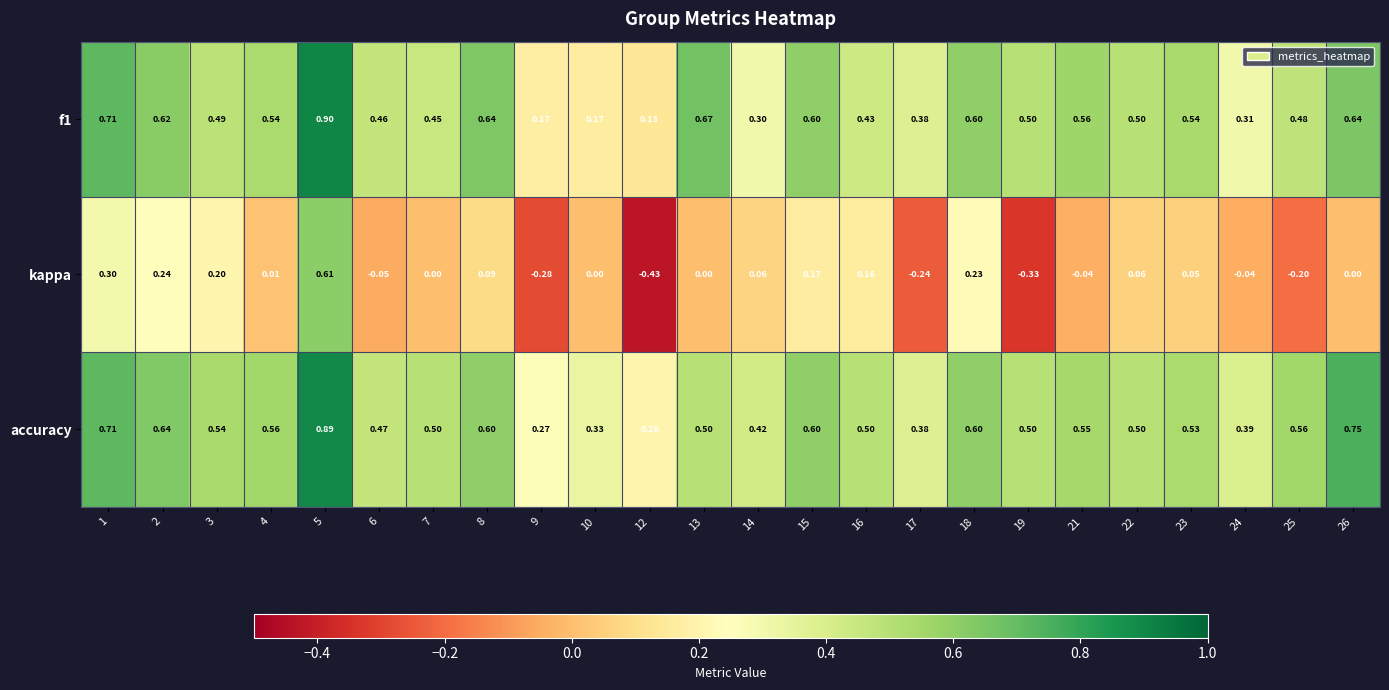

Which series has the largest total across all categories?

accuracy